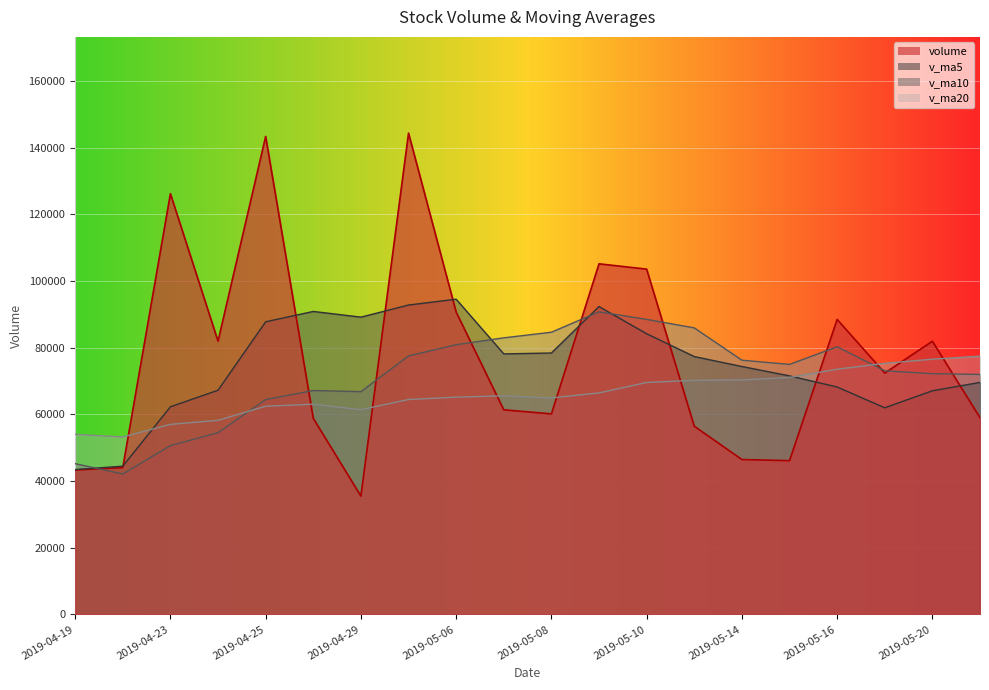

True or false: v_ma20 and volume intersect in this chart.

True